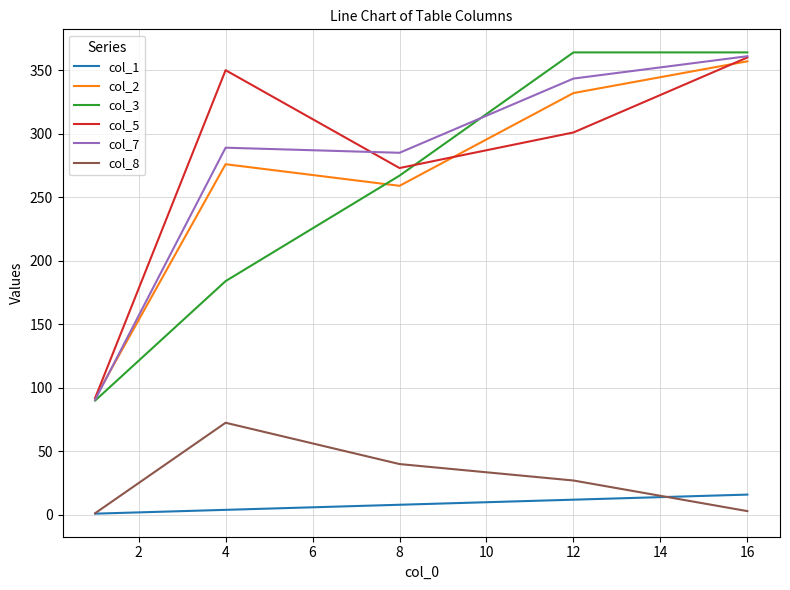

True or false: col_5 and col_1 cross at least once.

False